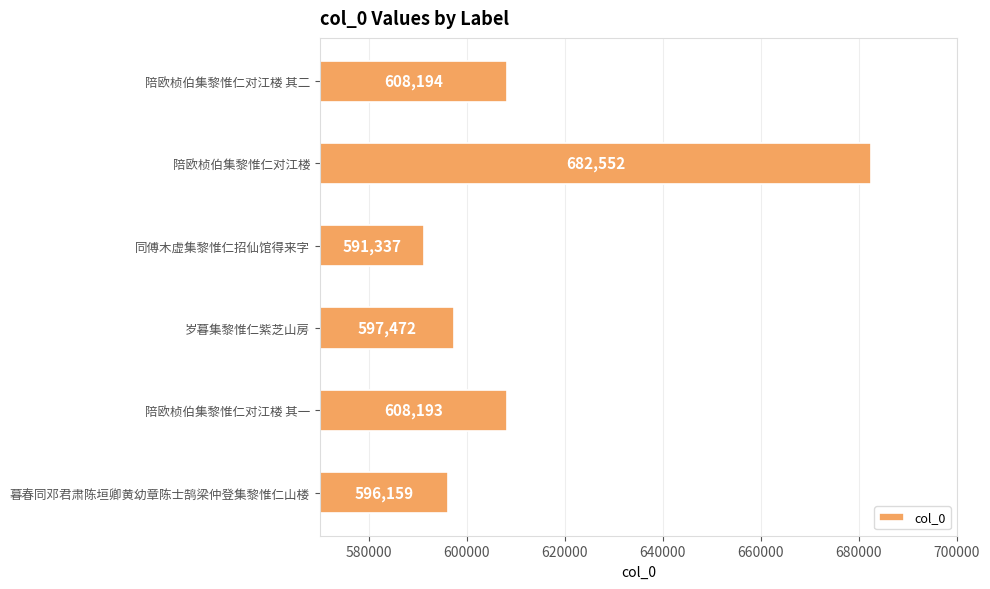

Rank the categories by value from lowest to highest.

同傅木虚集黎惟仁招仙馆得来字, 暮春同邓君肃陈垣卿黄幼章陈士鹄梁仲登集黎惟仁山楼, 岁暮集黎惟仁紫芝山房, 陪欧桢伯集黎惟仁对江楼 其一, 陪欧桢伯集黎惟仁对江楼 其二, 陪欧桢伯集黎惟仁对江楼